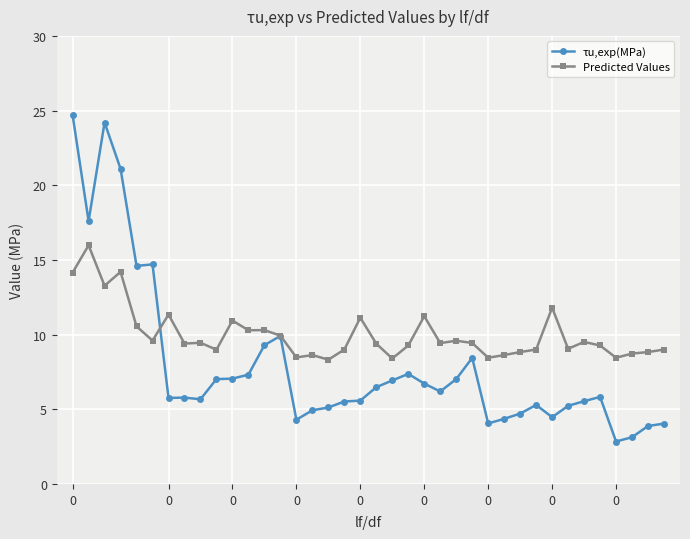

Is this an area chart (filled region under the line)?

No